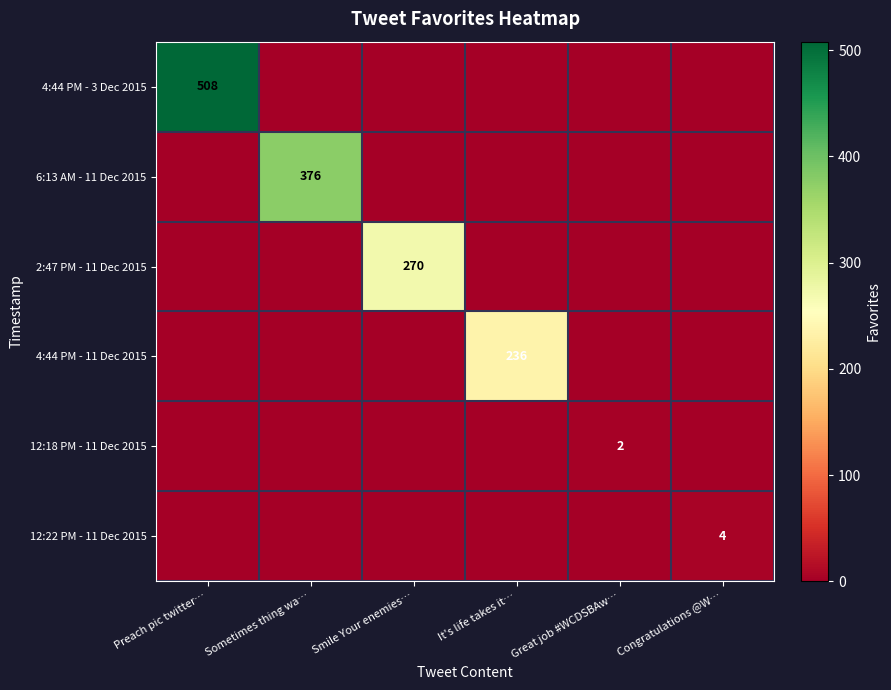

At which label is 4:44 PM - 3 Dec 2015 closest to 254?

Preach pic twitter…